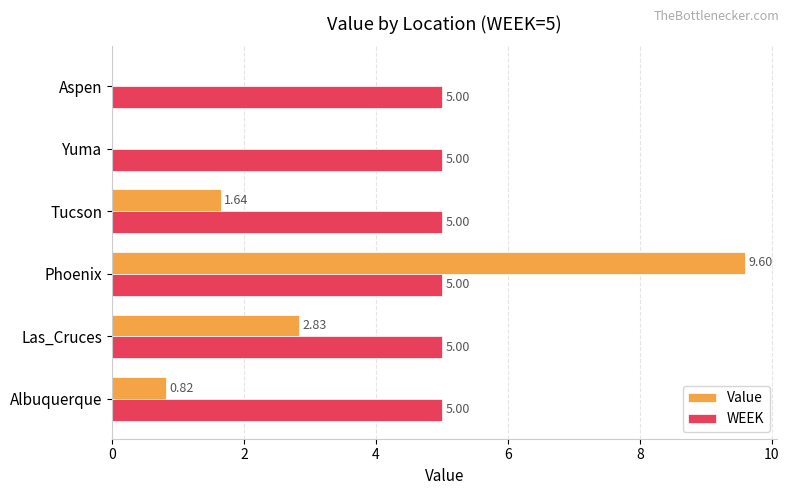

Where is Value nearest to the value 4?

Las_Cruces